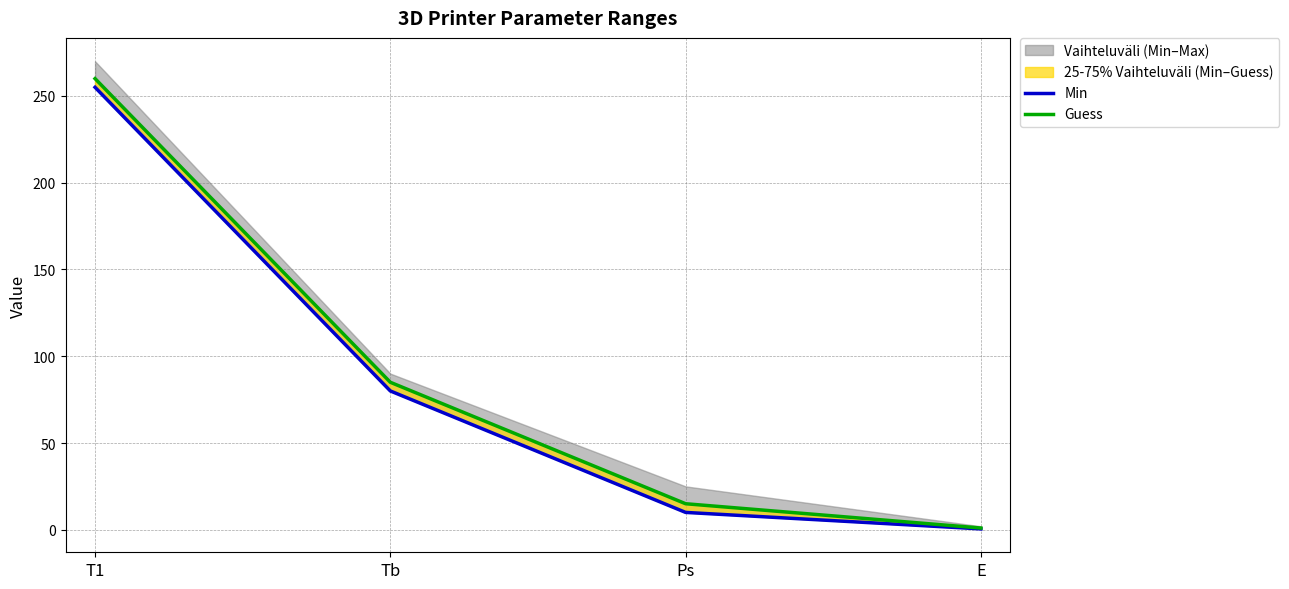

How many values in the Guess series exceed 85?

1